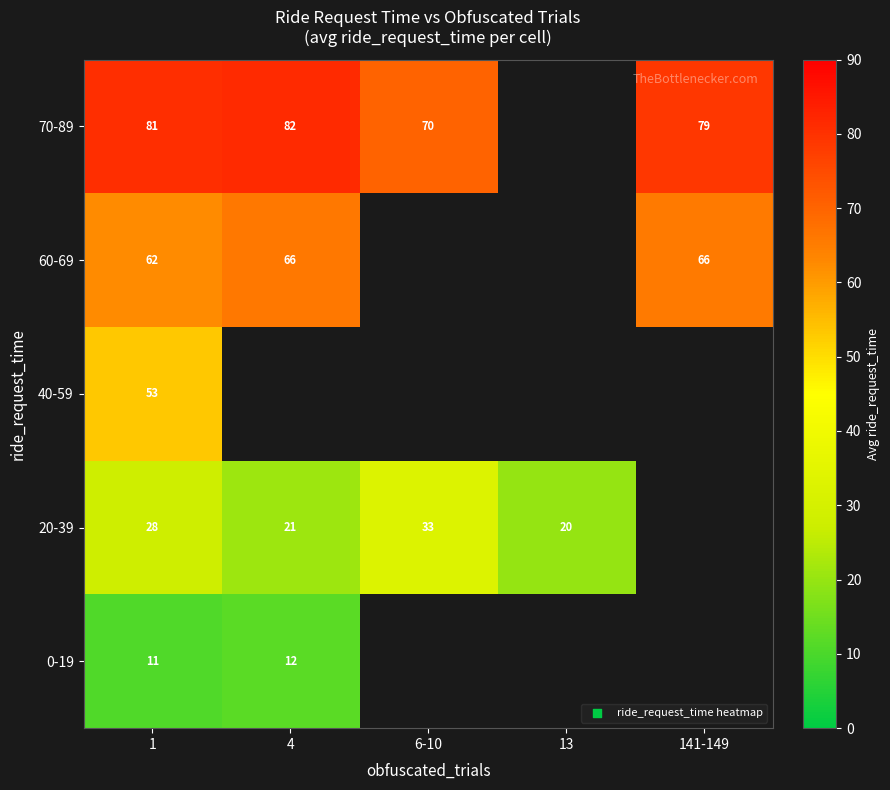

Between 6-10 and 1, which is larger?

1